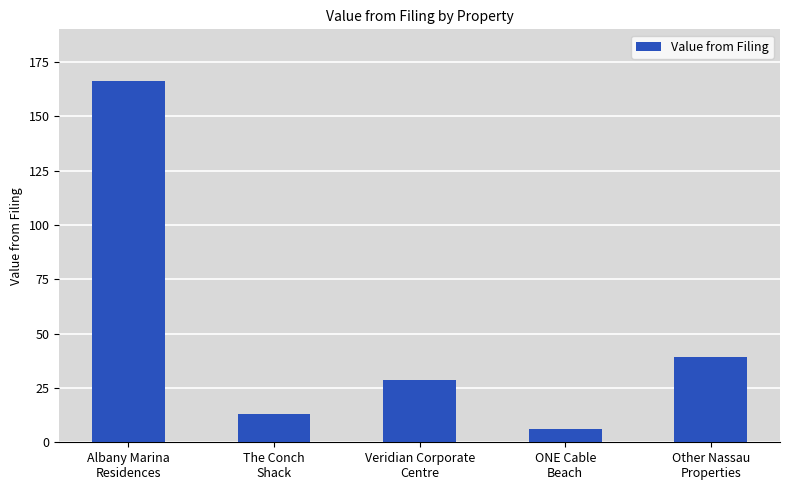

Reading left to right, transcribe all the data shown in this chart.

166.1	12.9	28.8	5.9	39.4